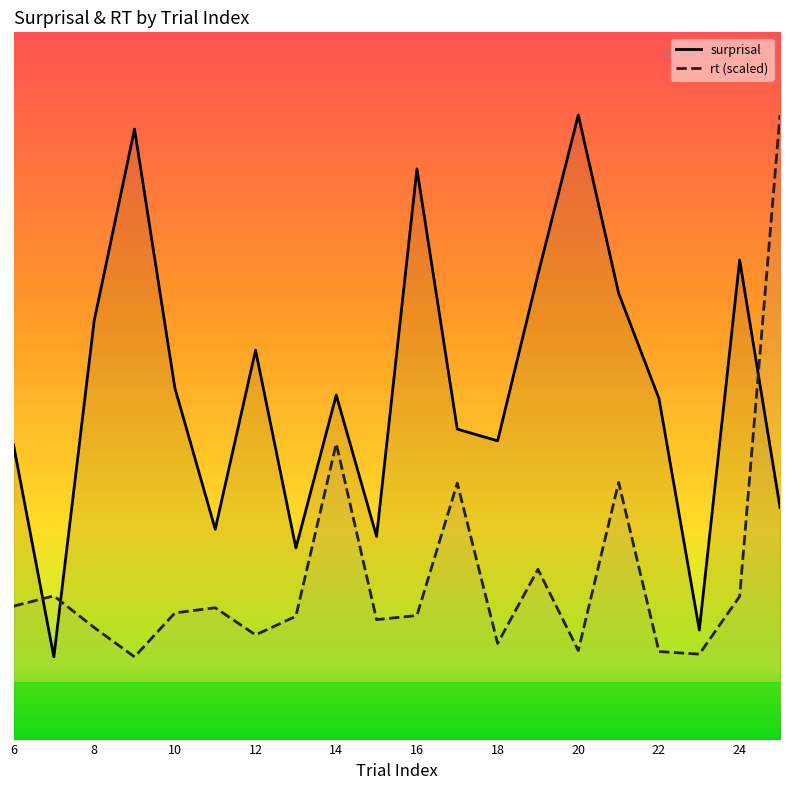

Read the rt value at 11.

6604.4